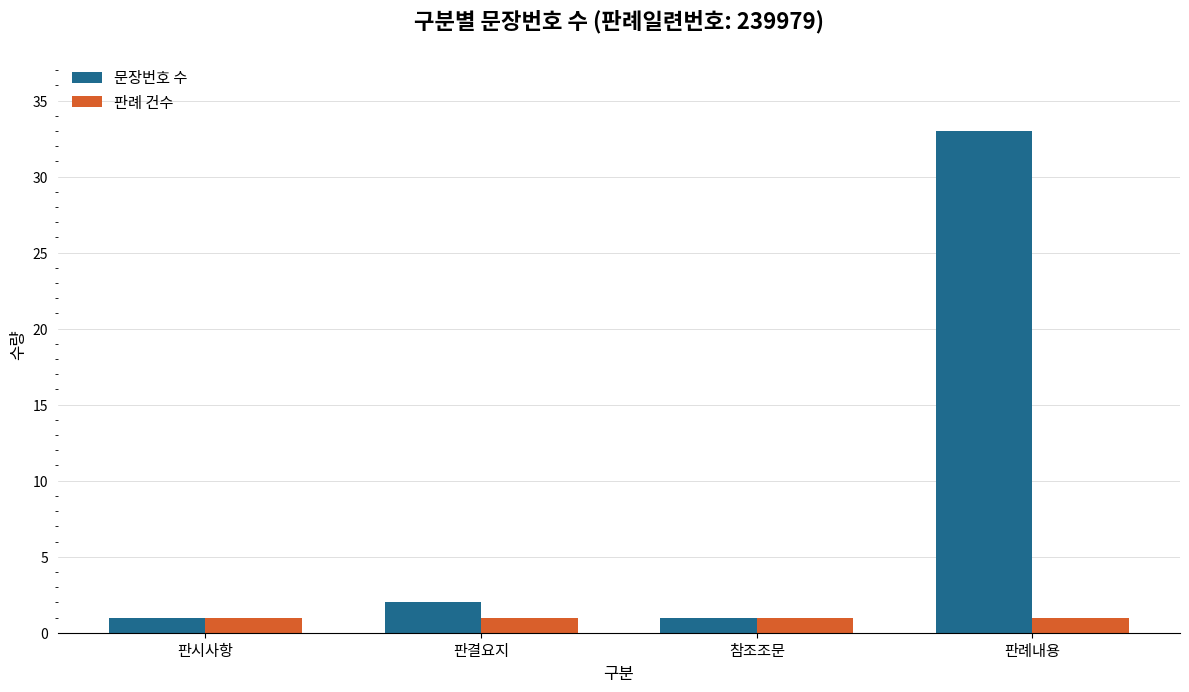

Is it true that 판례 건수 equals 1 at 참조조문?

True